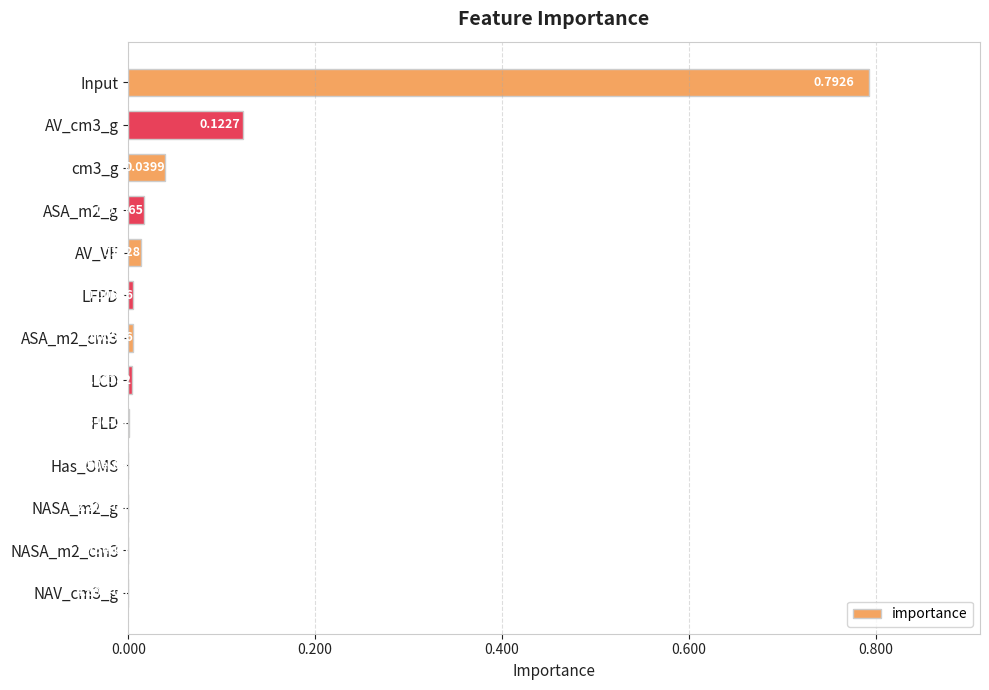

Between PLD and Has_OMS, which is larger?

PLD